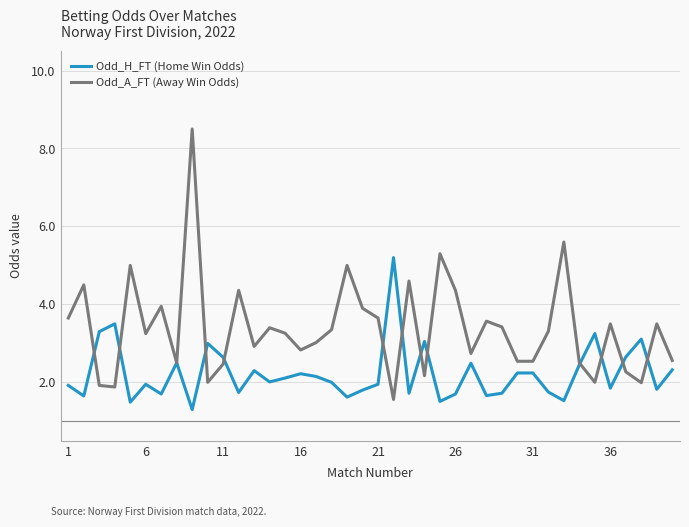

What is the sum of all Odd_H_FT (Home Win Odds) values?

89.1